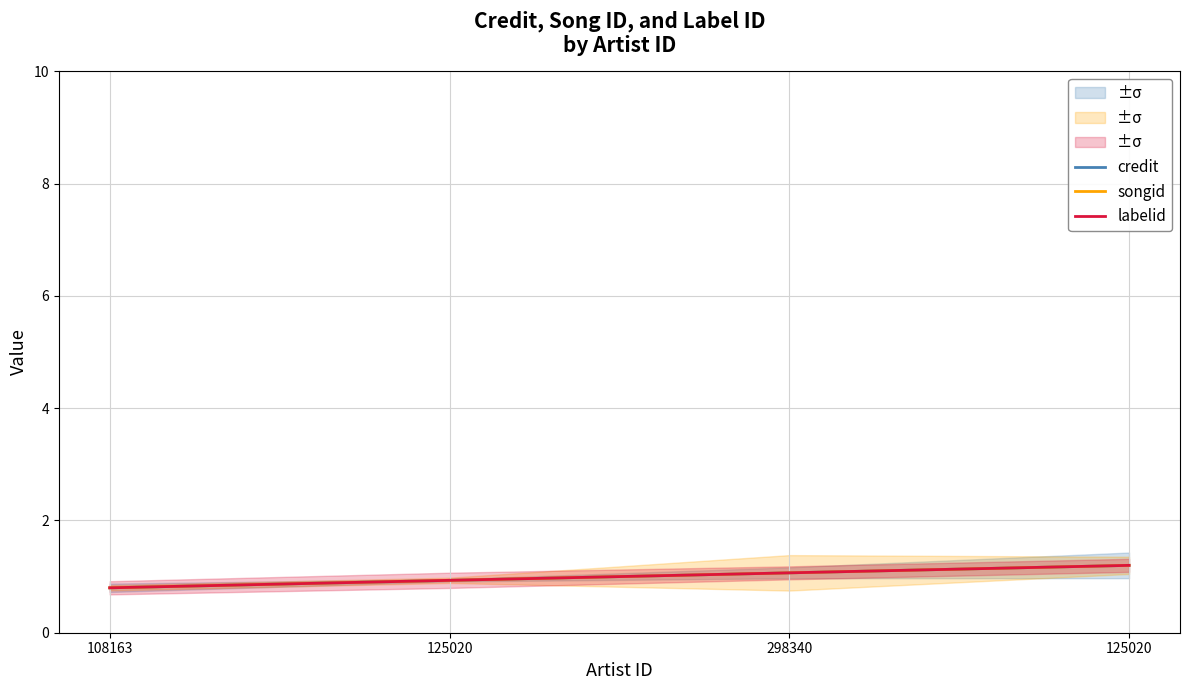

How many distinct data groups are displayed?

3